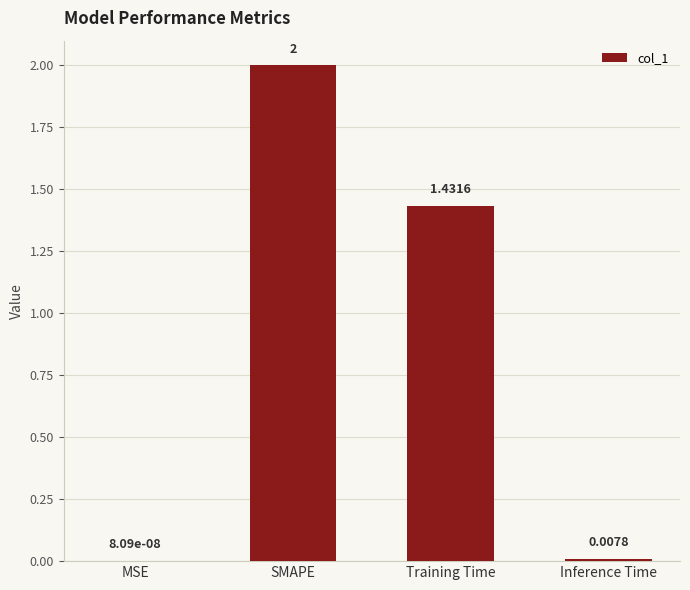

Where does the data first go above 1?

SMAPE